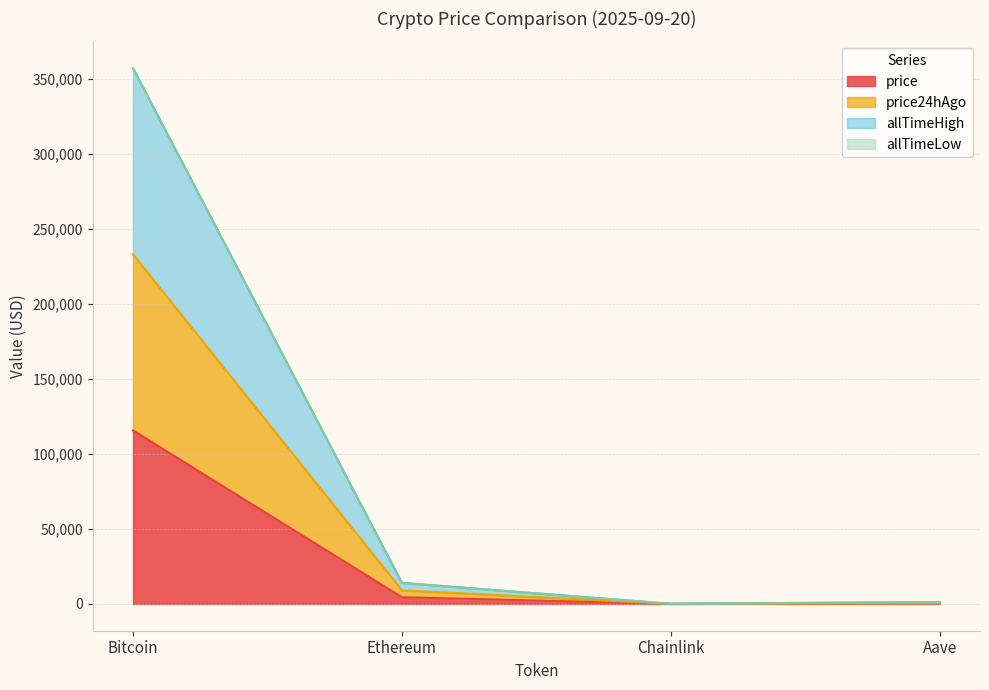

What is the label of the 4th point from the right?

Bitcoin